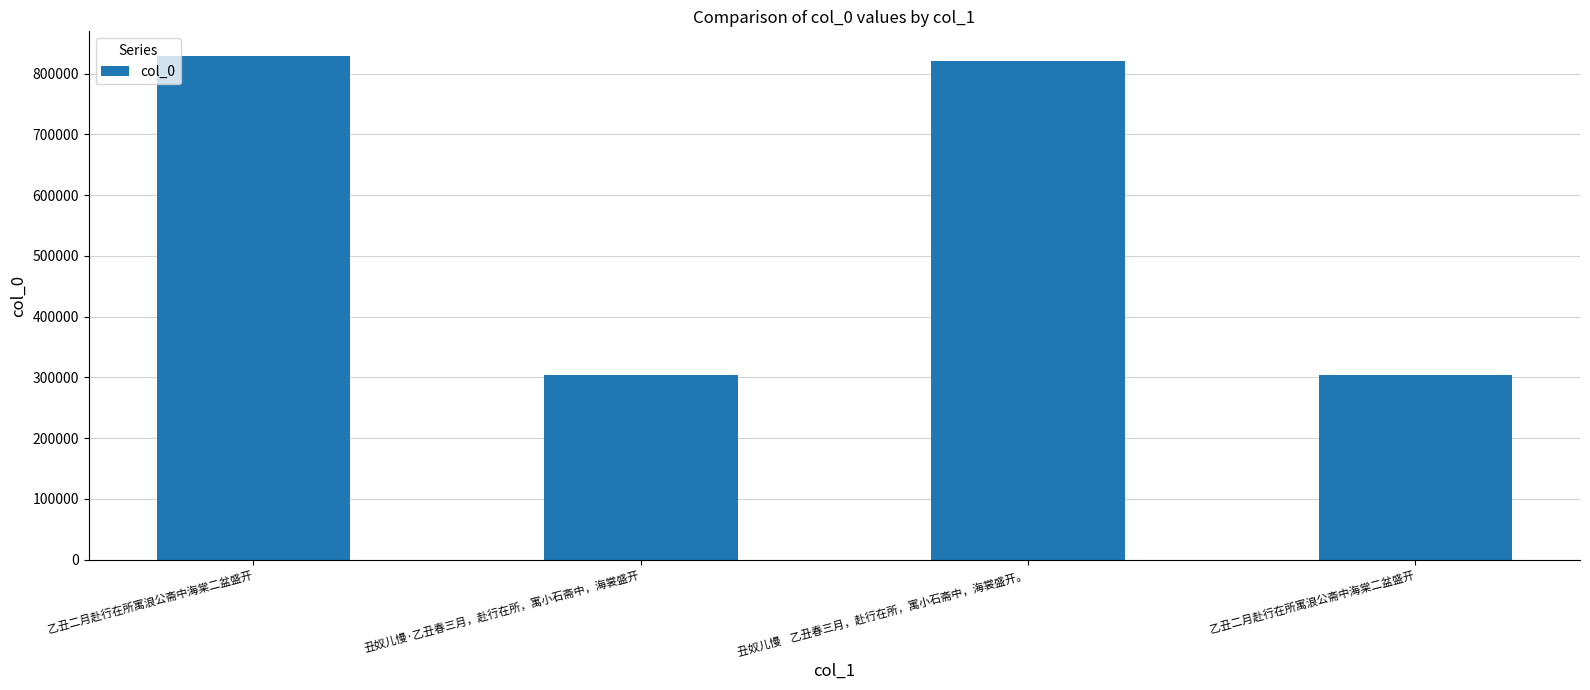

How many bars are there in total?

4